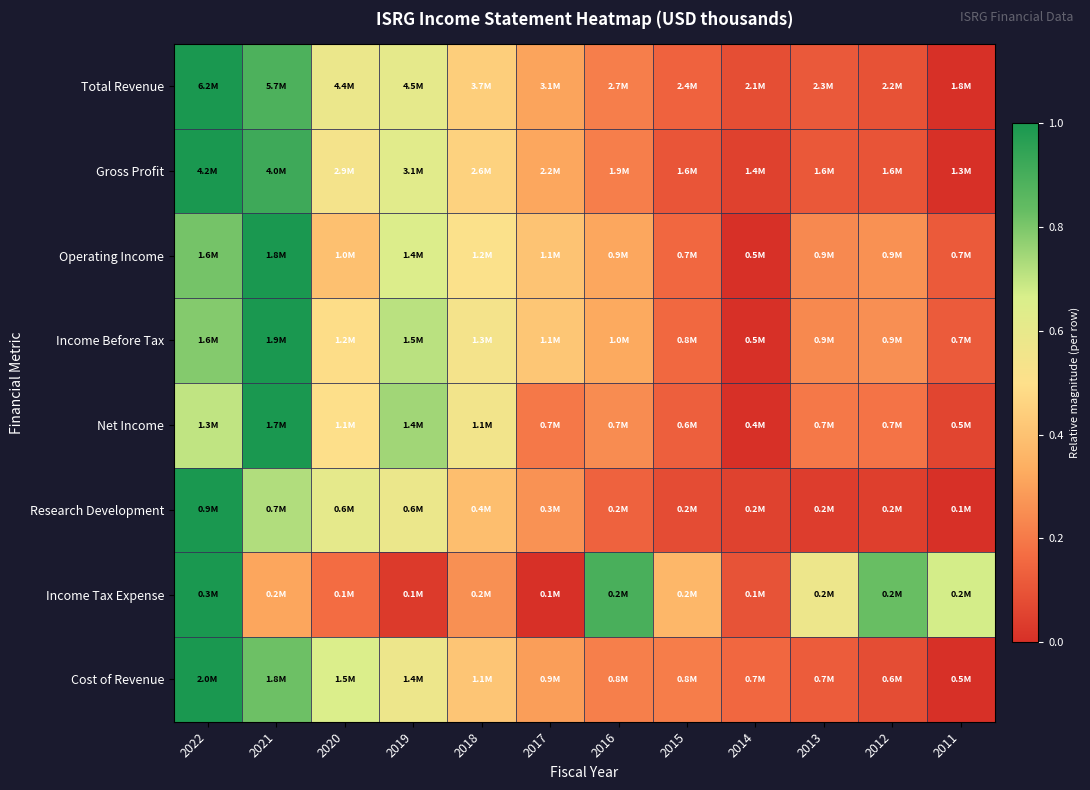

How many categories are shown in the chart?

12